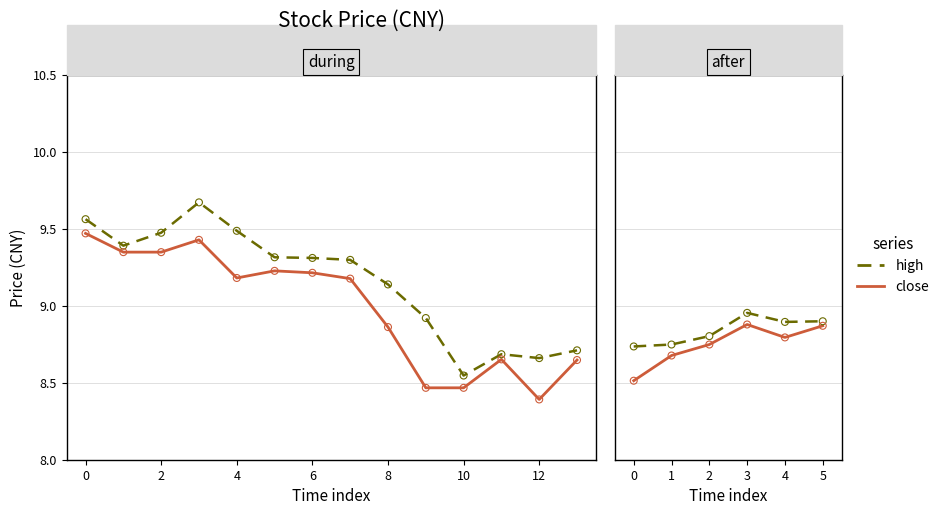

Which series contains the lowest Y value?

close